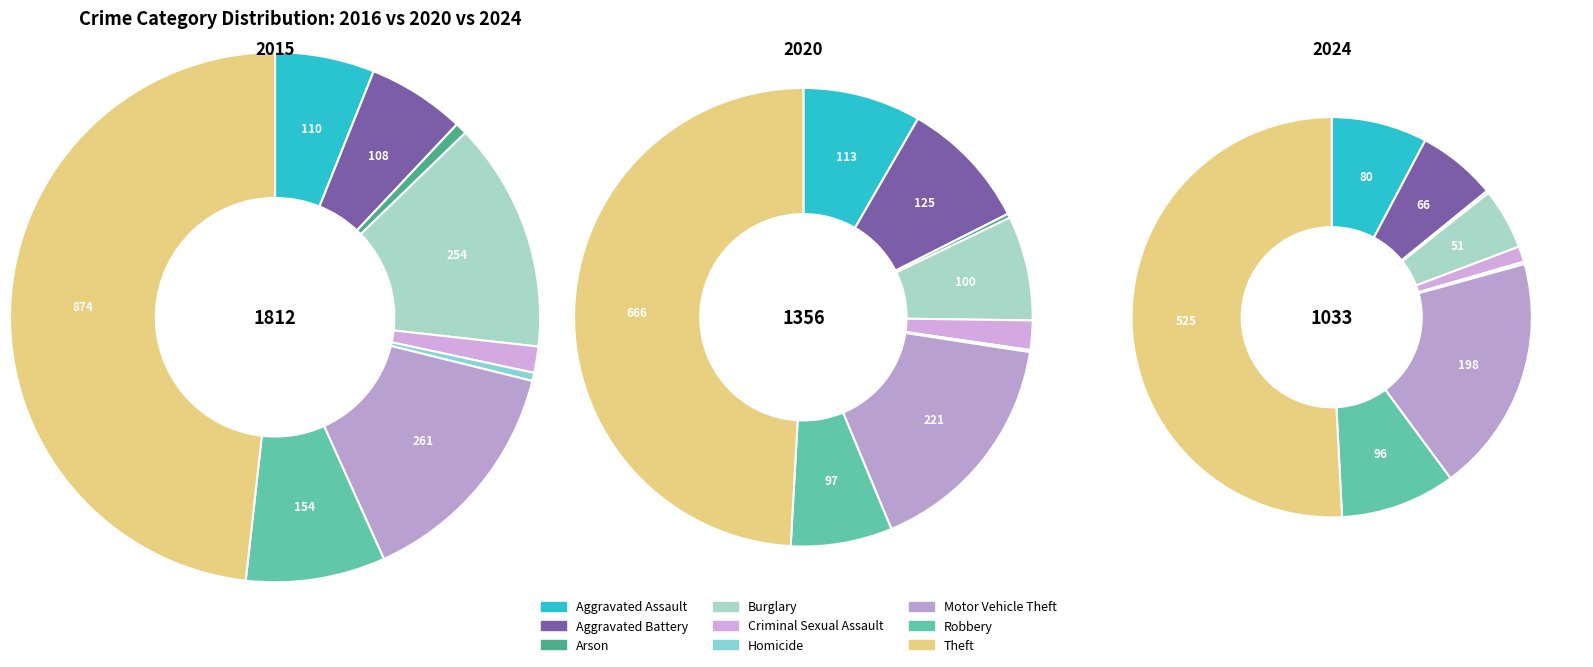

How many slices are in this pie chart?

9